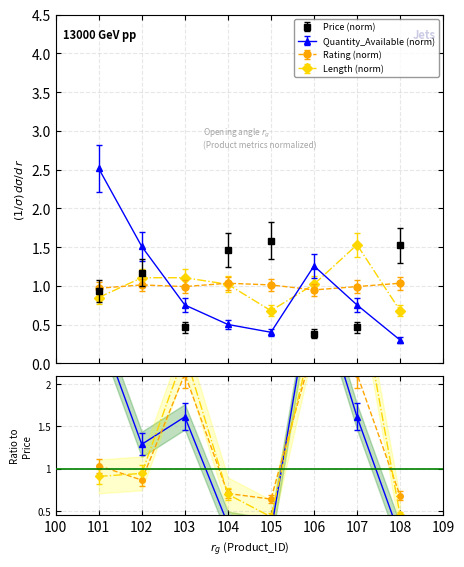

What value does the Quantity_Available series have at 101?

2.5